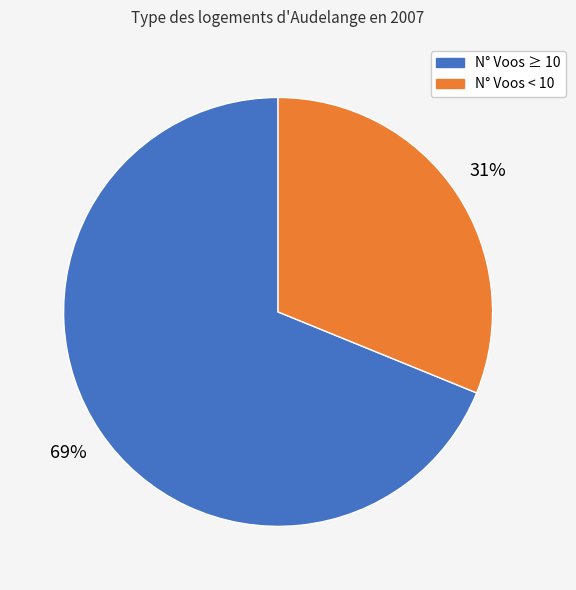

To the nearest percent, what is the average slice percentage?

50%